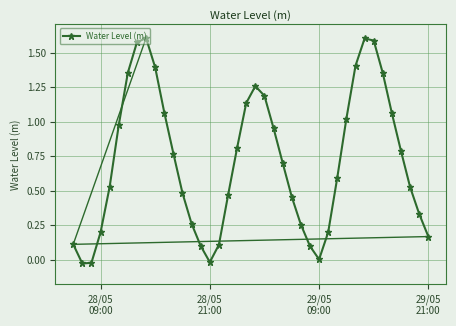

How many interior local peaks (higher than both neighbors) does the data have?

3